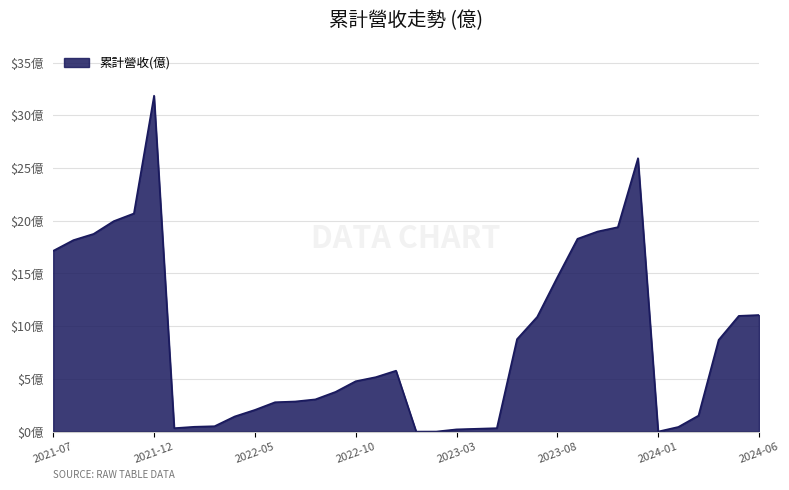

Where does the data first go above 5?

2021-07